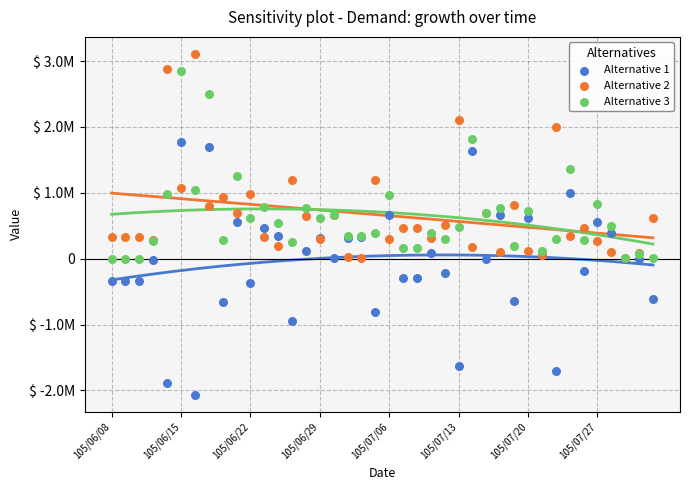

What are all the series names shown in the legend?

Alternative 1, Alternative 2, Alternative 3